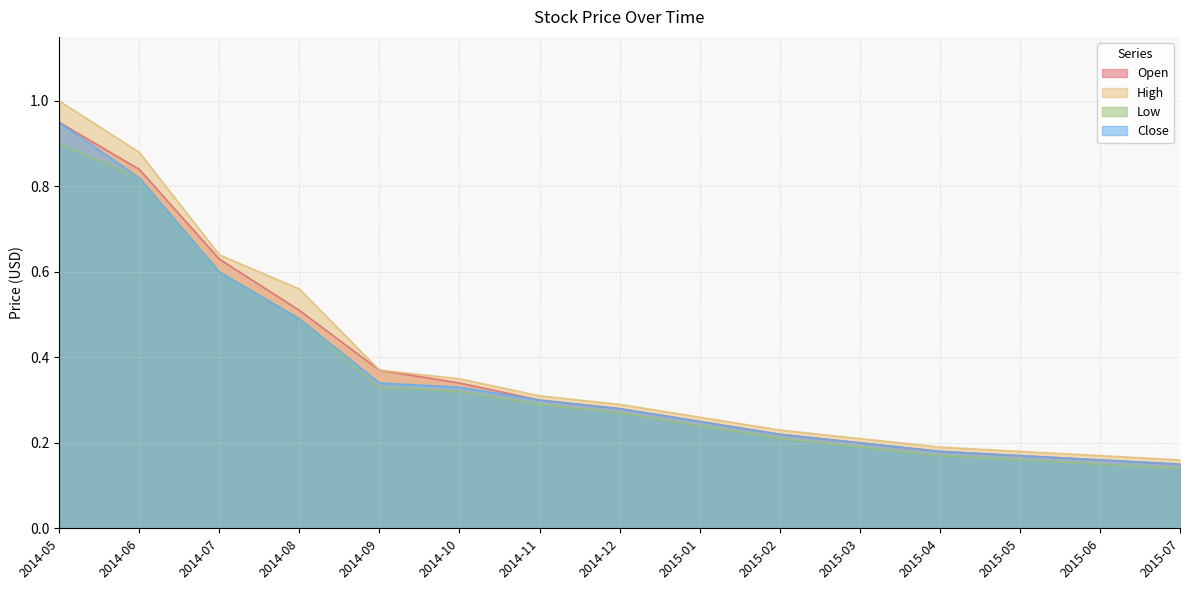

What is the lowest value of the Open series?

0.1